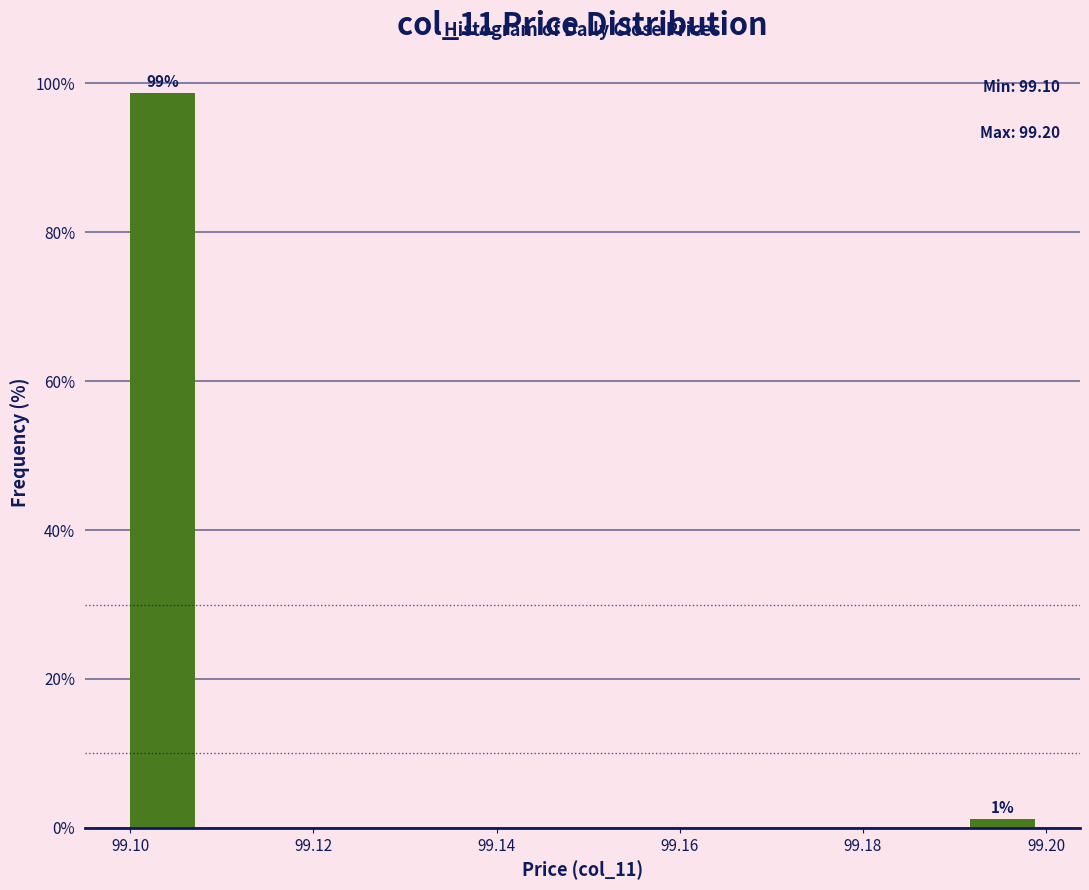

Over which range of the x-axis is the bar tallest?

99.100 to 99.108